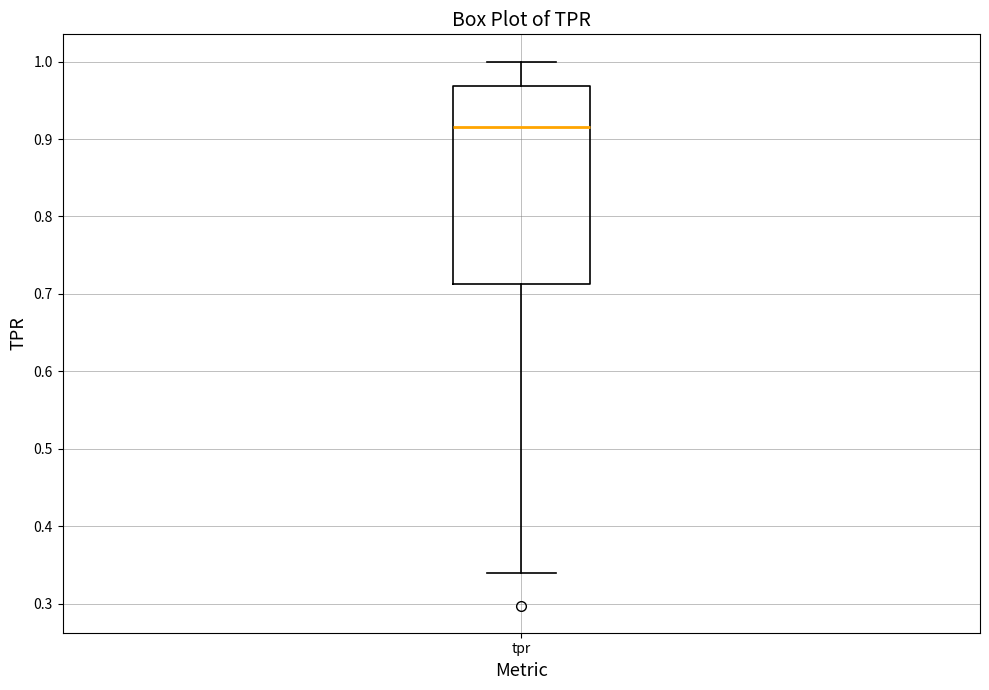

Read this box plot against the y-axis: the position of the median line, the range covered by the box, and the ends of both whiskers. The values are not printed on the chart, so give them approximately, as read against the axis.

median 0.91, box 0.71 to 0.97, whiskers 0.34 to 1.00